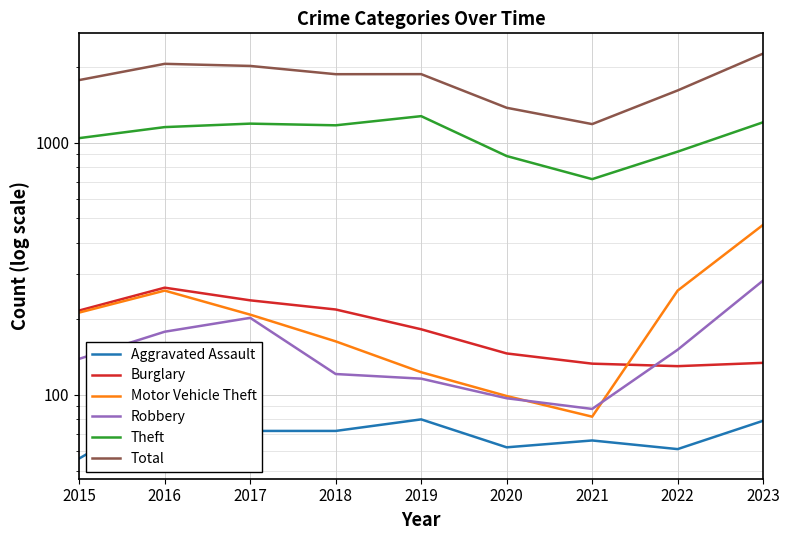

Which series has the widest spread of values?

Total